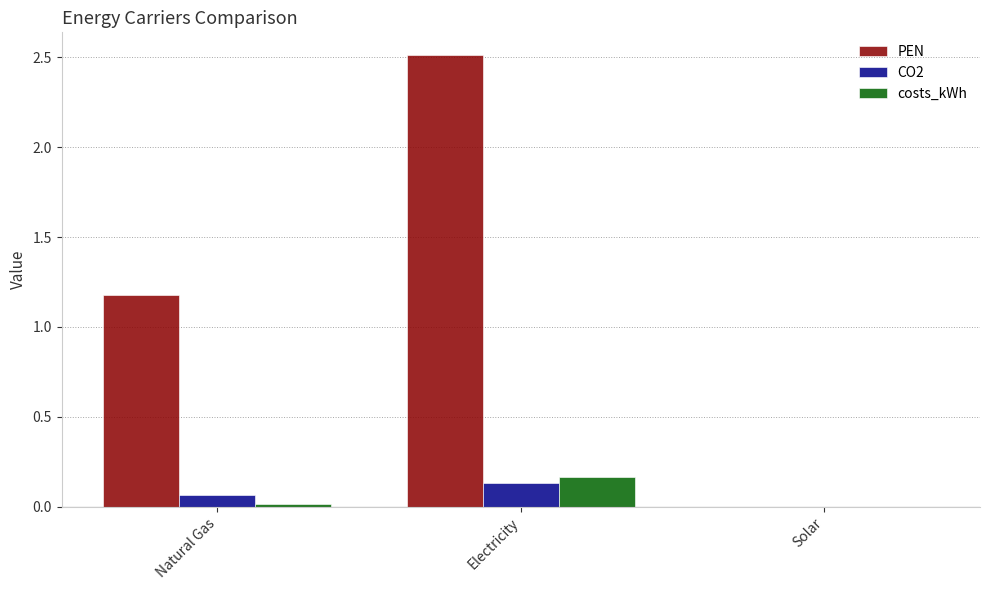

The value of PEN at Solar is 0.0. True or false?

True